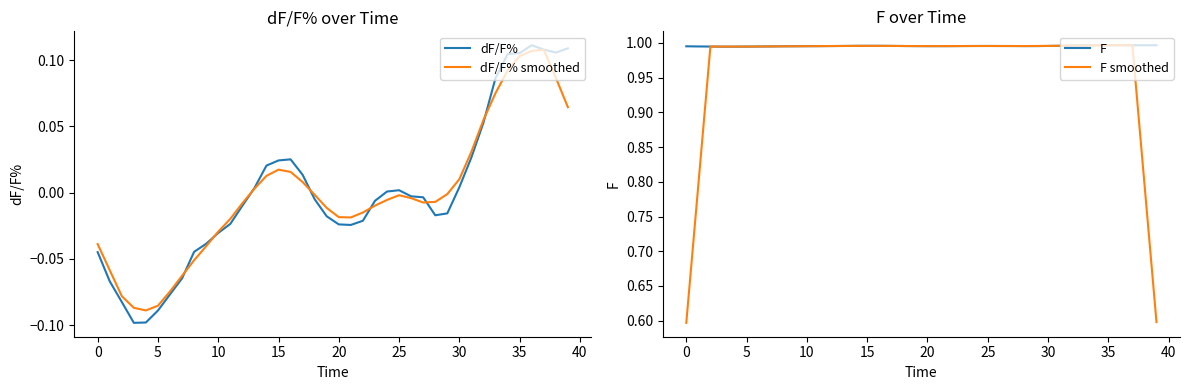

How many interior local peaks does the F smoothed series have?

4